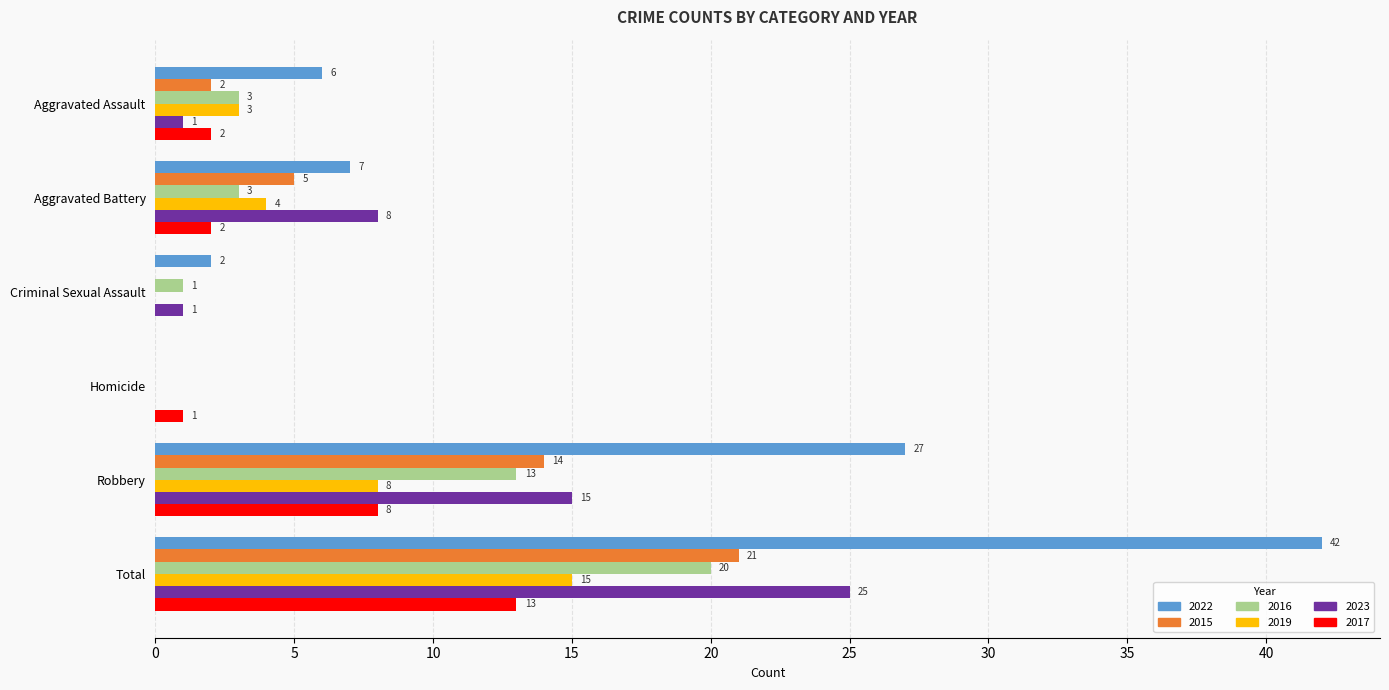

Is it true that 2019 equals 0 at Criminal Sexual Assault?

True